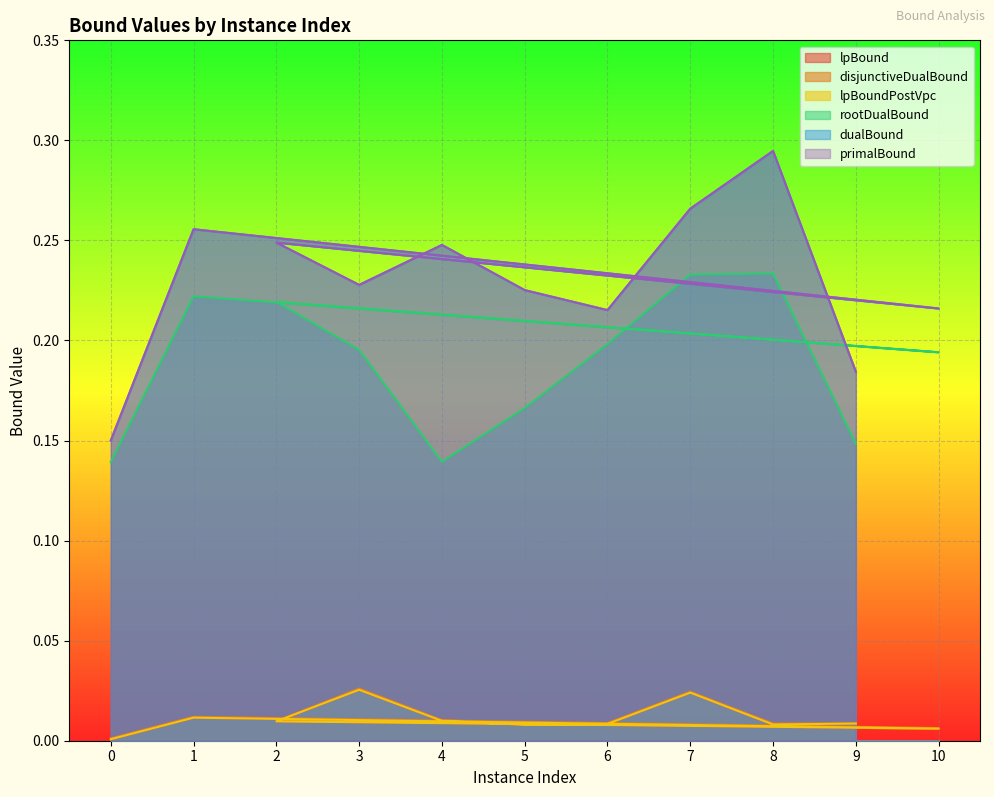

The value of disjunctiveDualBound at 2 is 0.0. True or false?

True